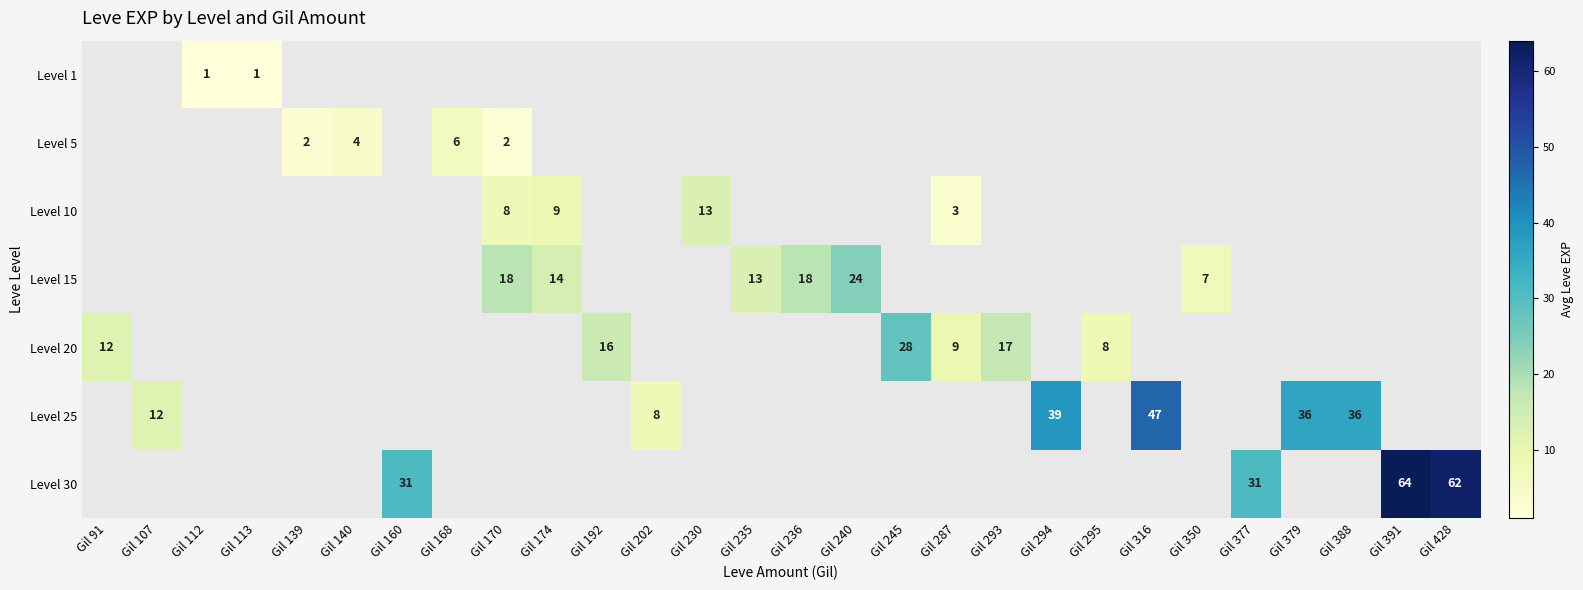

True or false: Level 25 has a value of 4 at Gil 202.

False